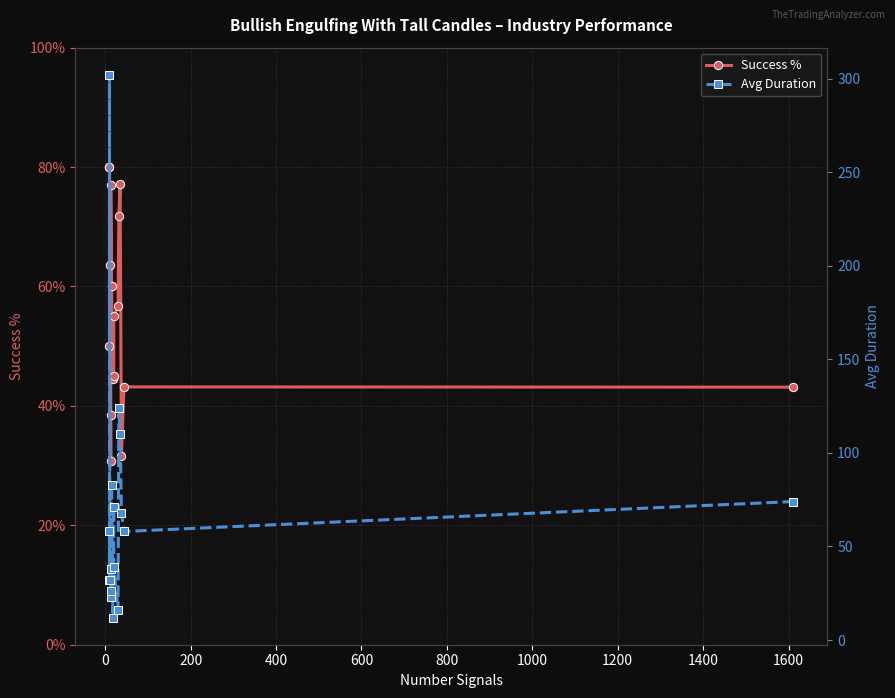

True or false: Avg Duration has a value of 12.1 at 1000.

False